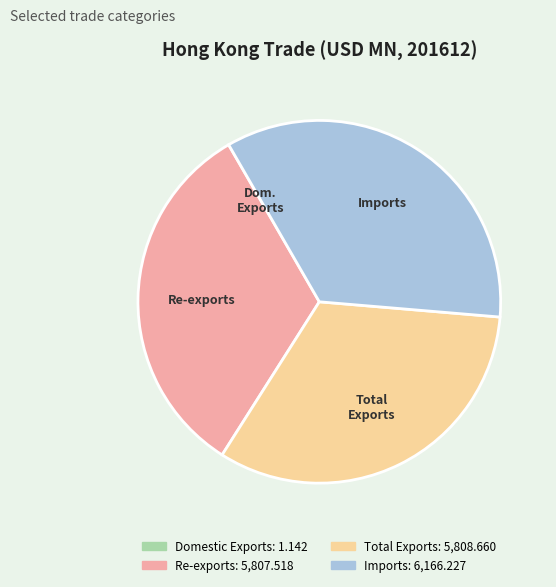

What is the largest slice in the pie chart?

Imports